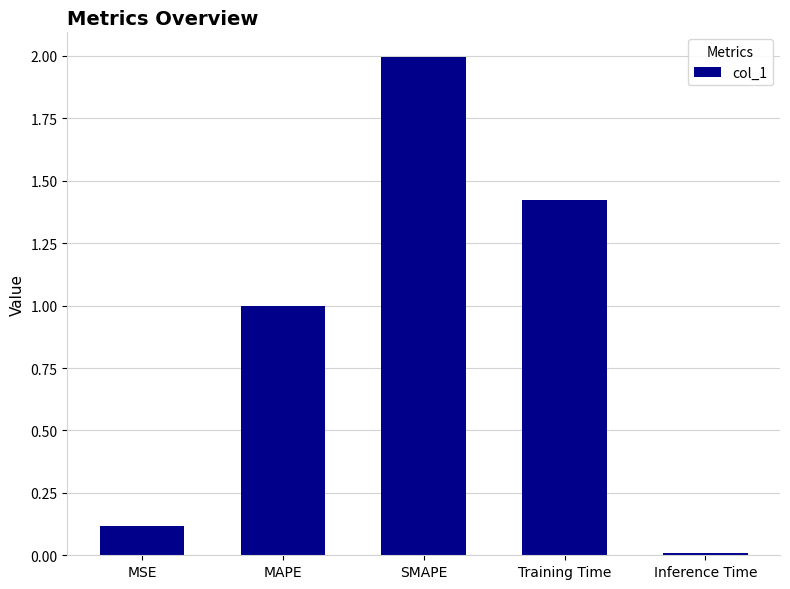

What is the difference between the values at MSE and SMAPE?

1.9